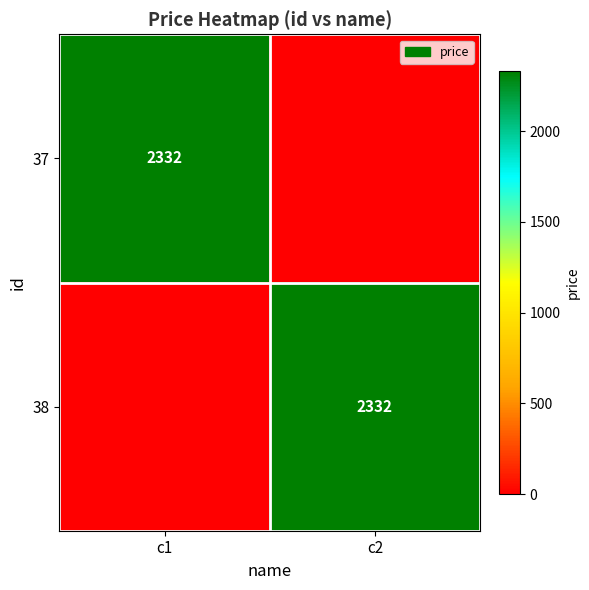

Count the number of data series in this chart.

2